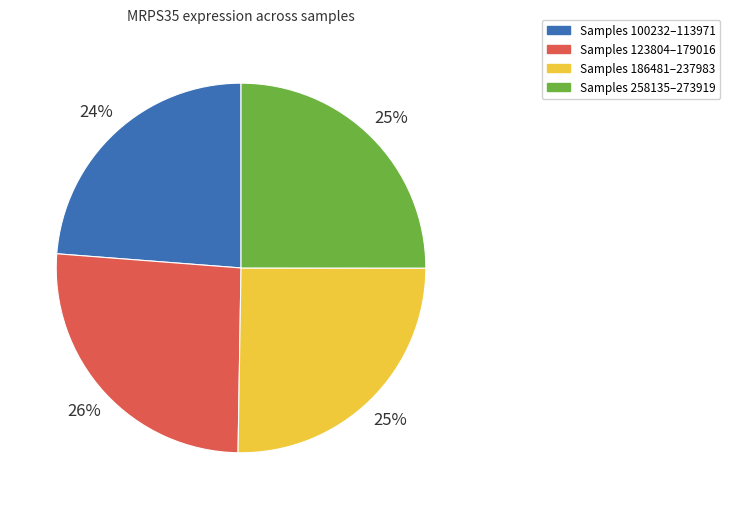

To the nearest percent, what is the difference between the largest and smallest slice percentages?

2%